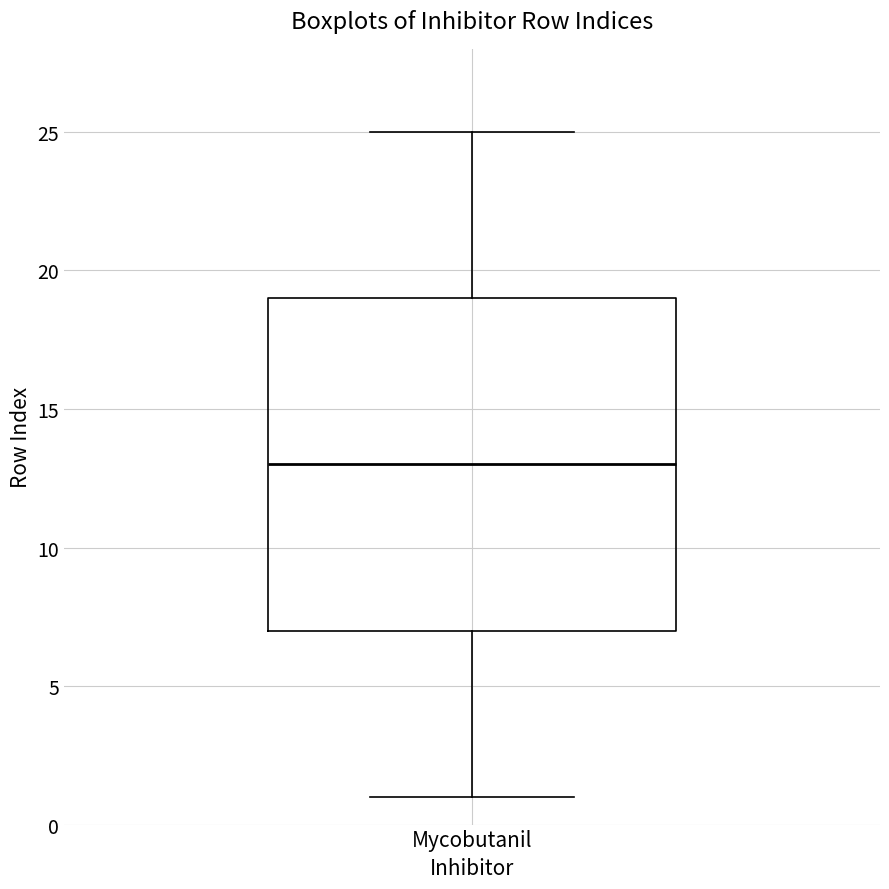

Read this box plot against the y-axis: the position of the median line, the range covered by the box, and the ends of both whiskers. The values are not printed on the chart, so give them approximately, as read against the axis.

median 13, box 7 to 19, whiskers 1 to 25